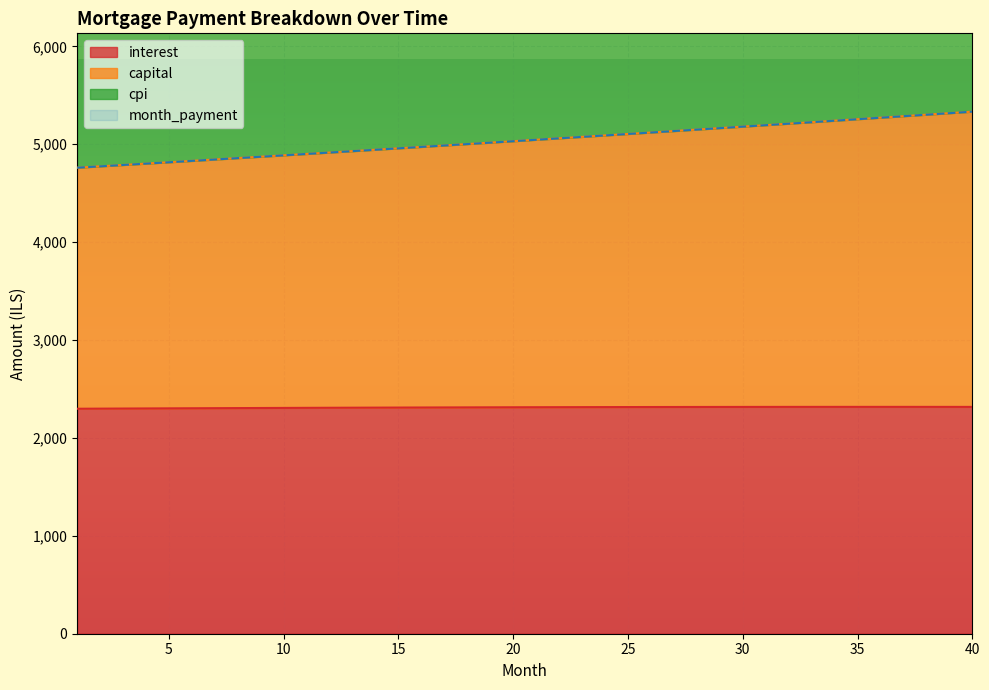

What is the total value across all series at 17?

12287.7